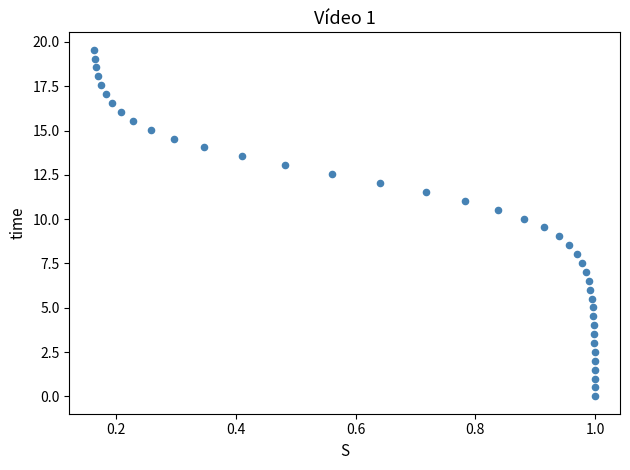

What is the range of X values (max minus min)?

0.8